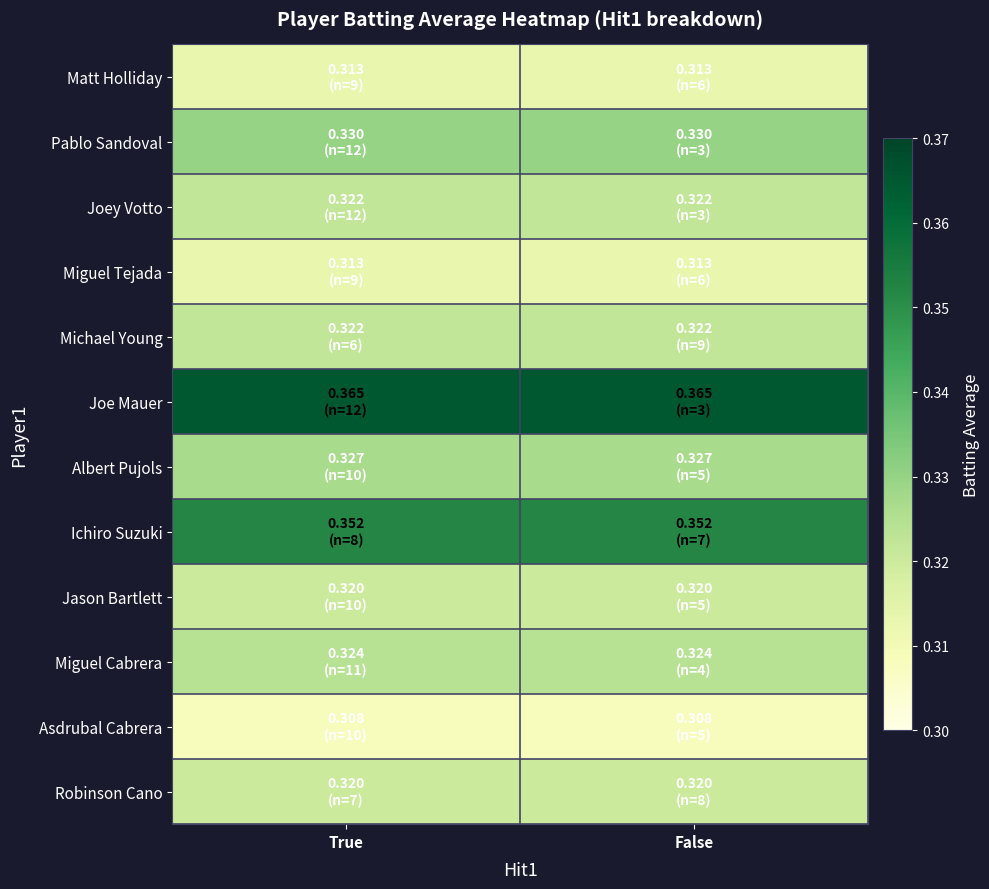

Which series has the largest total across all categories?

Joe Mauer